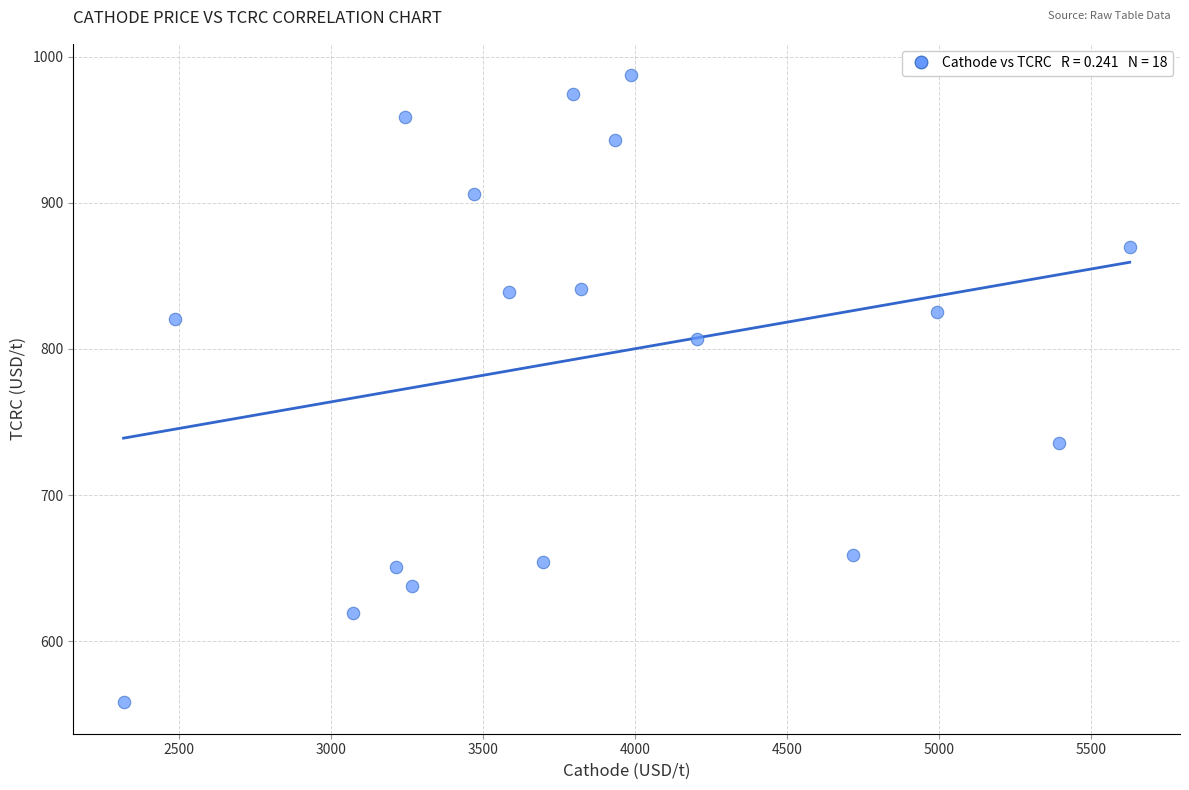

What is the range of Y values (max minus min)?

429.5